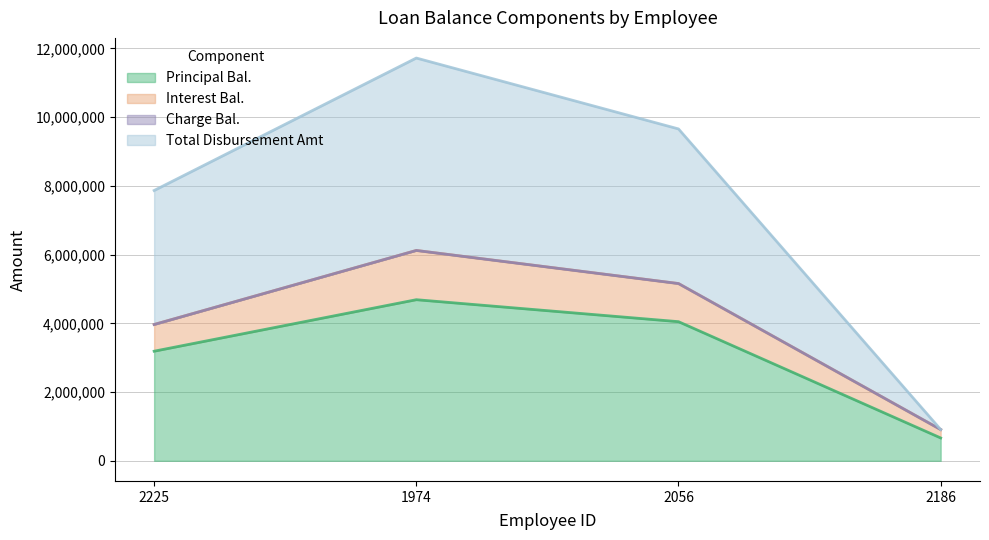

What is the average value of the Total Disbursement Amt series?

7539187.8